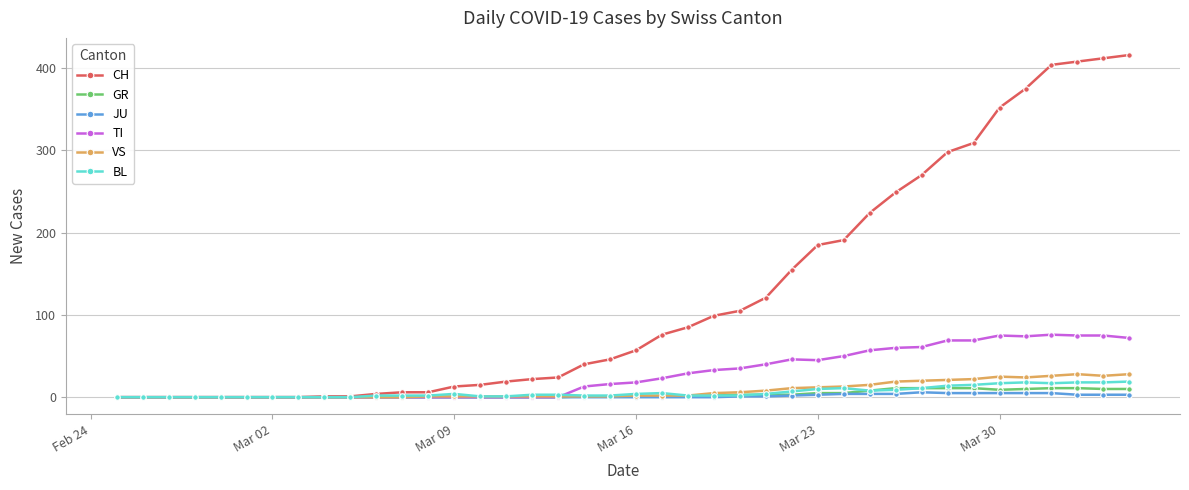

Which series has the largest range (max minus min)?

CH